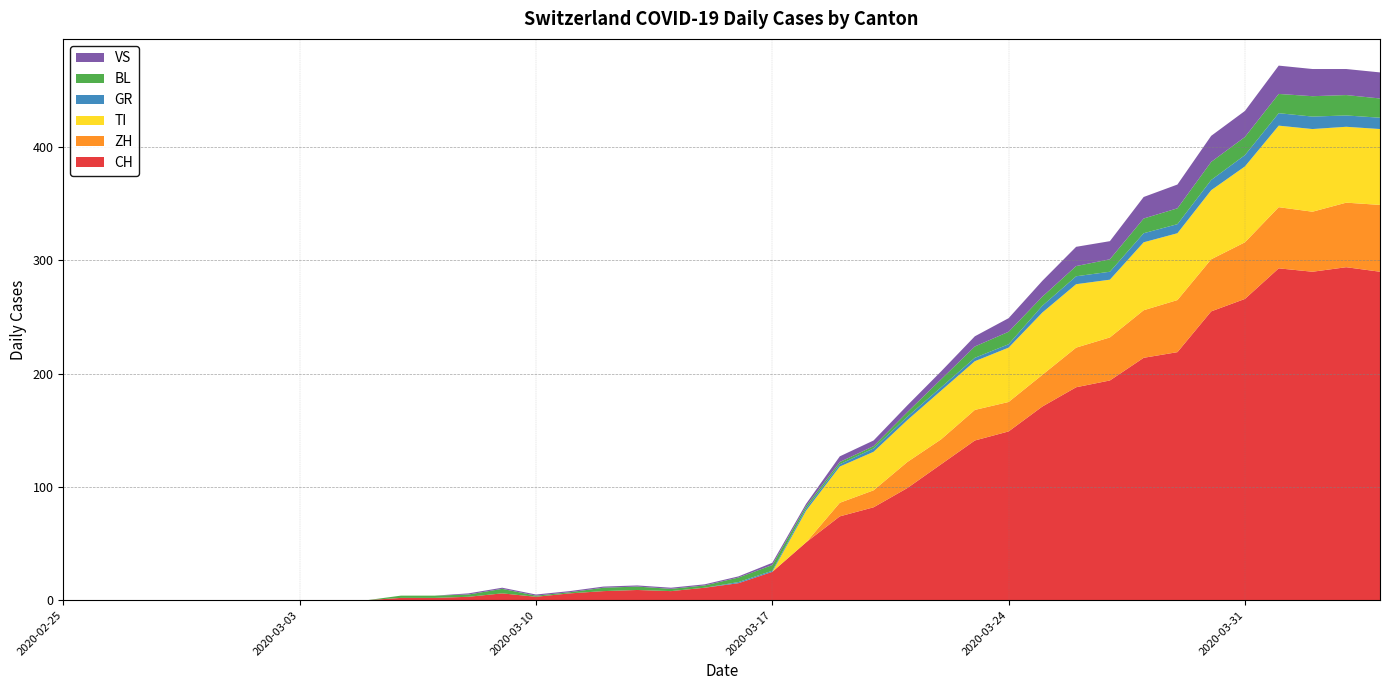

Reading left to right, extract all data points from this chart.

CH: 2020-02-25=0	2020-02-26=0	2020-02-27=0	2020-02-28=0	2020-02-29=0	2020-03-01=0	2020-03-02=0	2020-03-03=0	2020-03-04=0	2020-03-05=0	2020-03-06=2	2020-03-07=2	2020-03-08=3	2020-03-09=6	2020-03-10=3	2020-03-11=6	2020-03-12=8	2020-03-13=9	2020-03-14=8	2020-03-15=11	2020-03-16=15	2020-03-17=25	2020-03-18=51	2020-03-19=74	2020-03-20=82	2020-03-21=99	2020-03-22=120	2020-03-23=141	2020-03-24=149	2020-03-25=171	2020-03-26=188	2020-03-27=194	2020-03-28=214	2020-03-29=219	2020-03-30=255	2020-03-31=266	2020-04-01=293	2020-04-02=290	2020-04-03=294	2020-04-04=290
ZH: 2020-02-25=0	2020-02-26=0	2020-02-27=0	2020-02-28=0	2020-02-29=0	2020-03-01=0	2020-03-02=0	2020-03-03=0	2020-03-04=0	2020-03-05=0	2020-03-06=0	2020-03-07=0	2020-03-08=0	2020-03-09=0	2020-03-10=0	2020-03-11=0	2020-03-12=0	2020-03-13=0	2020-03-14=0	2020-03-15=0	2020-03-16=0	2020-03-17=0	2020-03-18=0	2020-03-19=12	2020-03-20=15	2020-03-21=23	2020-03-22=22	2020-03-23=27	2020-03-24=26	2020-03-25=28	2020-03-26=35	2020-03-27=38	2020-03-28=42	2020-03-29=46	2020-03-30=46	2020-03-31=50	2020-04-01=54	2020-04-02=53	2020-04-03=57	2020-04-04=59
TI: 2020-02-25=0	2020-02-26=0	2020-02-27=0	2020-02-28=0	2020-02-29=0	2020-03-01=0	2020-03-02=0	2020-03-03=0	2020-03-04=0	2020-03-05=0	2020-03-06=0	2020-03-07=0	2020-03-08=0	2020-03-09=0	2020-03-10=0	2020-03-11=0	2020-03-12=0	2020-03-13=0	2020-03-14=0	2020-03-15=0	2020-03-16=0	2020-03-17=0	2020-03-18=28	2020-03-19=32	2020-03-20=34	2020-03-21=37	2020-03-22=43	2020-03-23=43	2020-03-24=48	2020-03-25=55	2020-03-26=56	2020-03-27=51	2020-03-28=60	2020-03-29=59	2020-03-30=61	2020-03-31=67	2020-04-01=72	2020-04-02=73	2020-04-03=67	2020-04-04=67
GR: 2020-02-25=0	2020-02-26=0	2020-02-27=0	2020-02-28=0	2020-02-29=0	2020-03-01=0	2020-03-02=0	2020-03-03=0	2020-03-04=0	2020-03-05=0	2020-03-06=0	2020-03-07=0	2020-03-08=0	2020-03-09=0	2020-03-10=0	2020-03-11=0	2020-03-12=0	2020-03-13=0	2020-03-14=0	2020-03-15=0	2020-03-16=1	2020-03-17=1	2020-03-18=2	2020-03-19=2	2020-03-20=3	2020-03-21=3	2020-03-22=3	2020-03-23=3	2020-03-24=3	2020-03-25=6	2020-03-26=7	2020-03-27=7	2020-03-28=8	2020-03-29=8	2020-03-30=9	2020-03-31=10	2020-04-01=11	2020-04-02=11	2020-04-03=10	2020-04-04=10
BL: 2020-02-25=0	2020-02-26=0	2020-02-27=0	2020-02-28=0	2020-02-29=0	2020-03-01=0	2020-03-02=0	2020-03-03=0	2020-03-04=0	2020-03-05=0	2020-03-06=2	2020-03-07=2	2020-03-08=2	2020-03-09=4	2020-03-10=1	2020-03-11=1	2020-03-12=3	2020-03-13=3	2020-03-14=2	2020-03-15=2	2020-03-16=4	2020-03-17=5	2020-03-18=2	2020-03-19=2	2020-03-20=2	2020-03-21=4	2020-03-22=7	2020-03-23=10	2020-03-24=11	2020-03-25=8	2020-03-26=9	2020-03-27=11	2020-03-28=13	2020-03-29=14	2020-03-30=16	2020-03-31=16	2020-04-01=17	2020-04-02=18	2020-04-03=18	2020-04-04=17
VS: 2020-02-25=0	2020-02-26=0	2020-02-27=0	2020-02-28=0	2020-02-29=0	2020-03-01=0	2020-03-02=0	2020-03-03=0	2020-03-04=0	2020-03-05=0	2020-03-06=0	2020-03-07=0	2020-03-08=1	2020-03-09=1	2020-03-10=1	2020-03-11=1	2020-03-12=1	2020-03-13=1	2020-03-14=1	2020-03-15=1	2020-03-16=1	2020-03-17=2	2020-03-18=2	2020-03-19=5	2020-03-20=5	2020-03-21=6	2020-03-22=7	2020-03-23=9	2020-03-24=12	2020-03-25=14	2020-03-26=17	2020-03-27=16	2020-03-28=19	2020-03-29=21	2020-03-30=23	2020-03-31=23	2020-04-01=25	2020-04-02=24	2020-04-03=23	2020-04-04=23